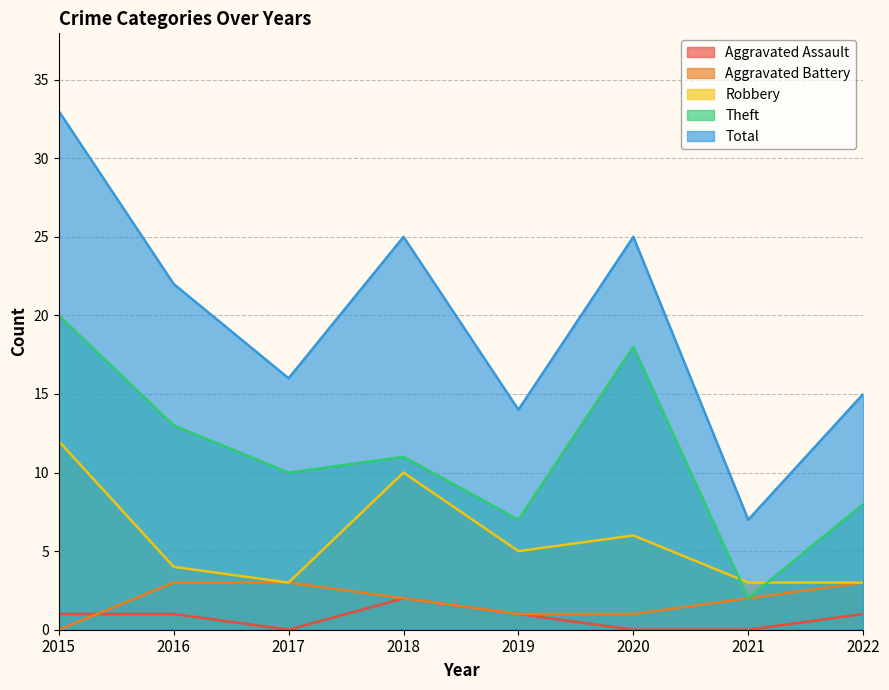

Reading left to right, what are all the values shown in this chart?

Aggravated Assault: 2015=1	2016=1	2017=0	2018=2	2019=1	2020=0	2021=0	2022=1
Aggravated Battery: 2015=0	2016=3	2017=3	2018=2	2019=1	2020=1	2021=2	2022=3
Robbery: 2015=12	2016=4	2017=3	2018=10	2019=5	2020=6	2021=3	2022=3
Theft: 2015=20	2016=13	2017=10	2018=11	2019=7	2020=18	2021=2	2022=8
Total: 2015=33	2016=22	2017=16	2018=25	2019=14	2020=25	2021=7	2022=15